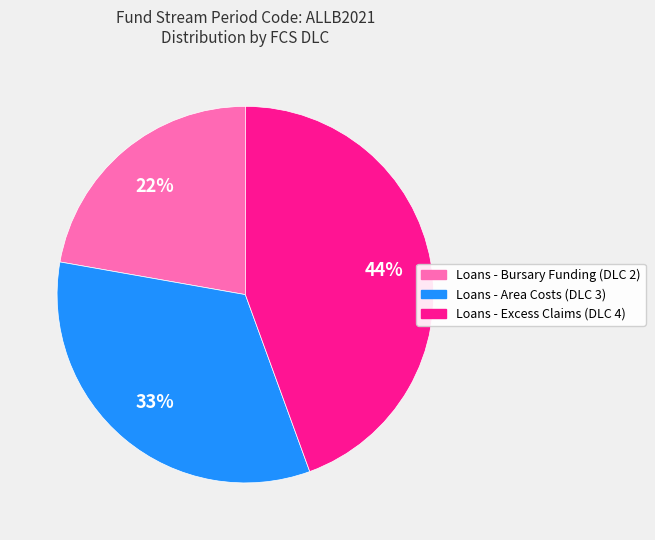

Count the number of slices in the pie.

3